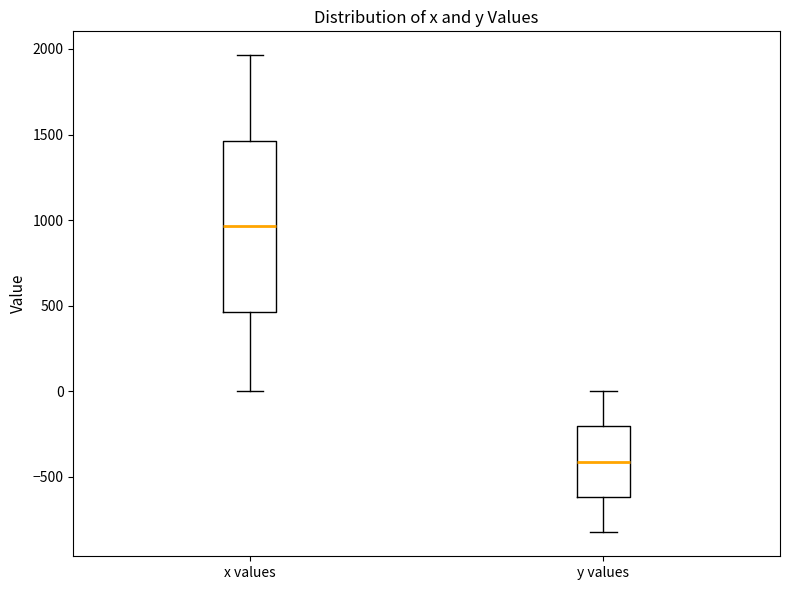

Comparing the boxes themselves (not the whiskers), which one is the tallest?

x values